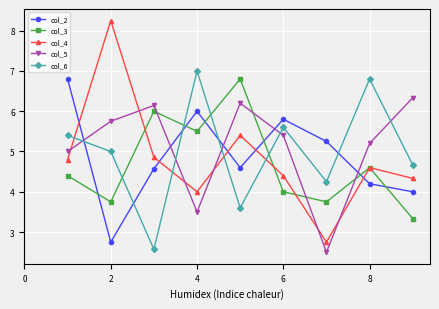

Which series ends up on top after the final intersection of col_3 and col_5?

col_5